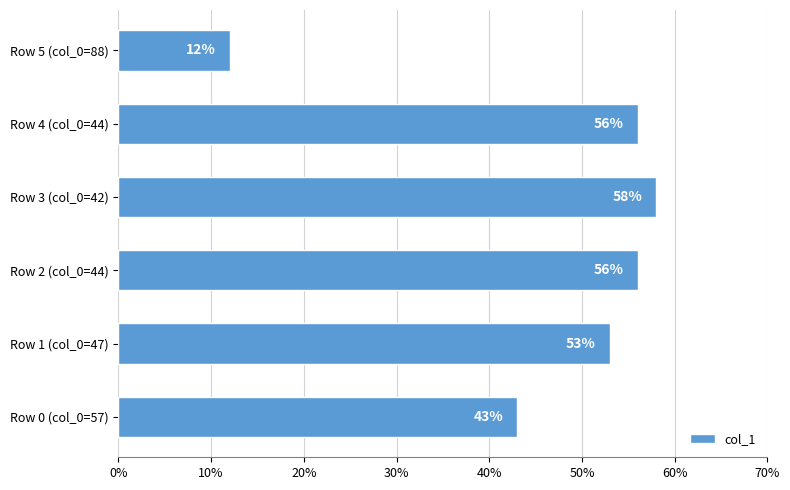

What is the ratio of the value at Row 2 (col_0=44) to the value at Row 1 (col_0=47)?

1.1